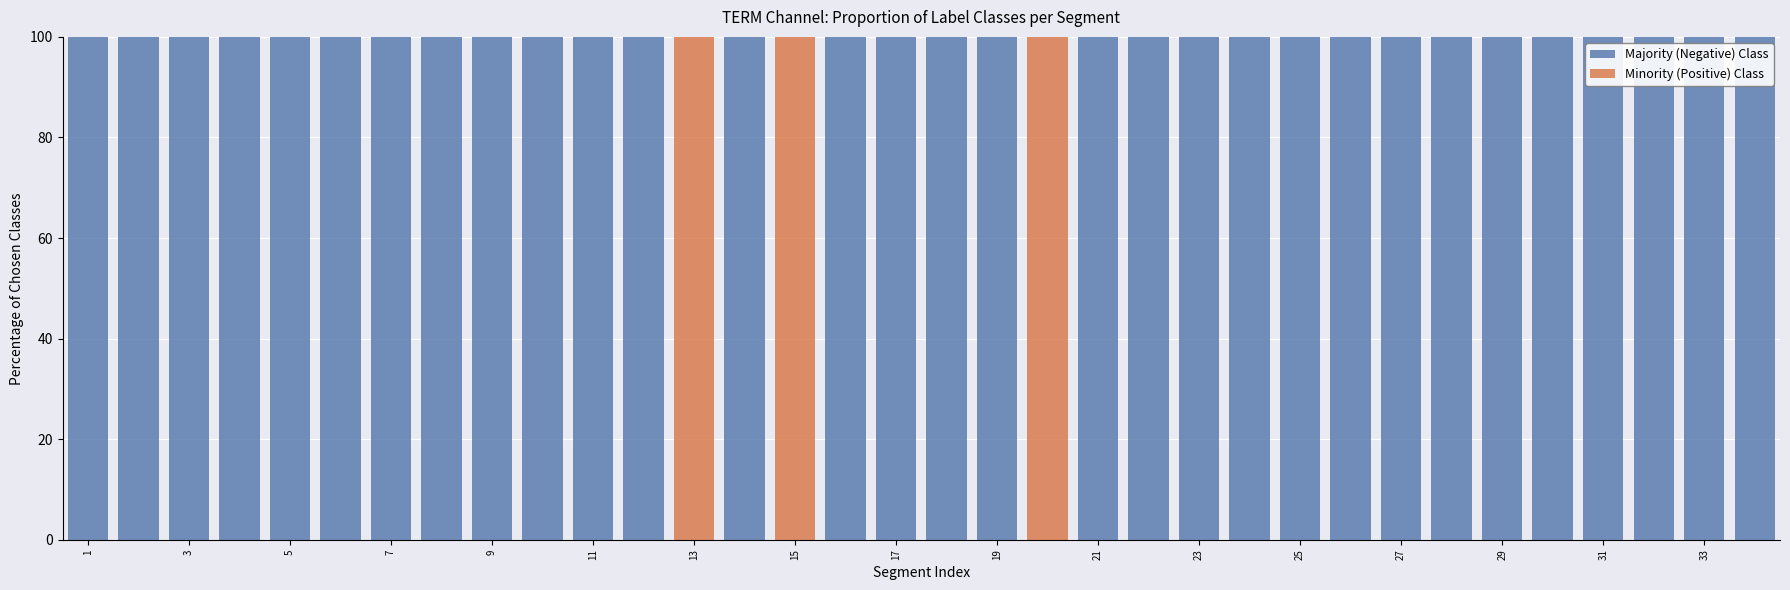

What is the highest value of the Majority (Negative) Class series?

100